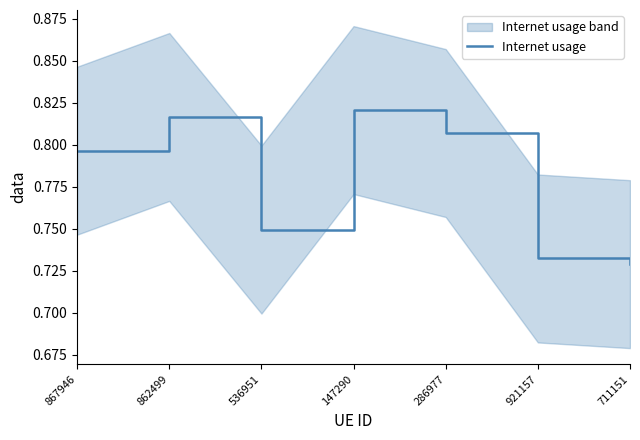

How many data points does each series have?

7